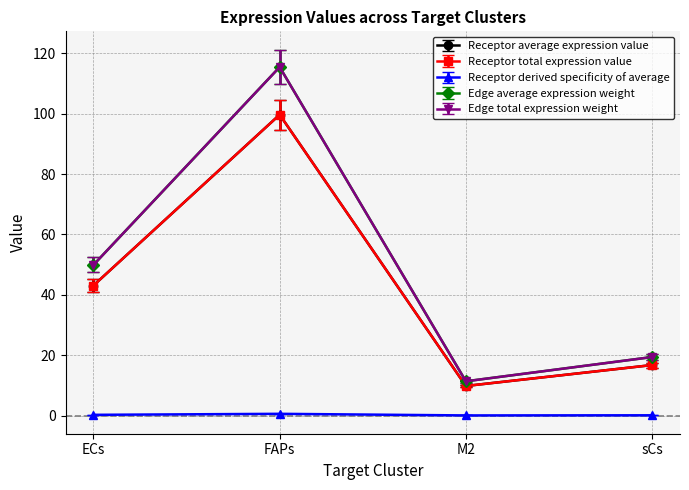

Is this an area chart (filled region under the line)?

No